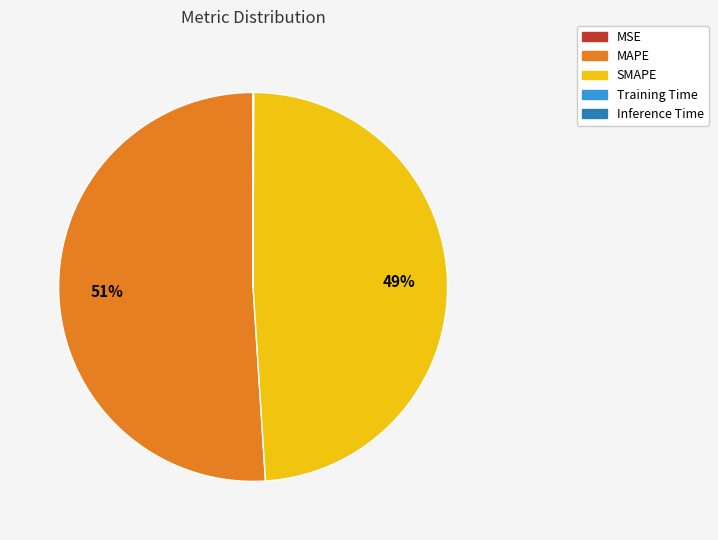

Which slice represents more than half of the pie?

MAPE